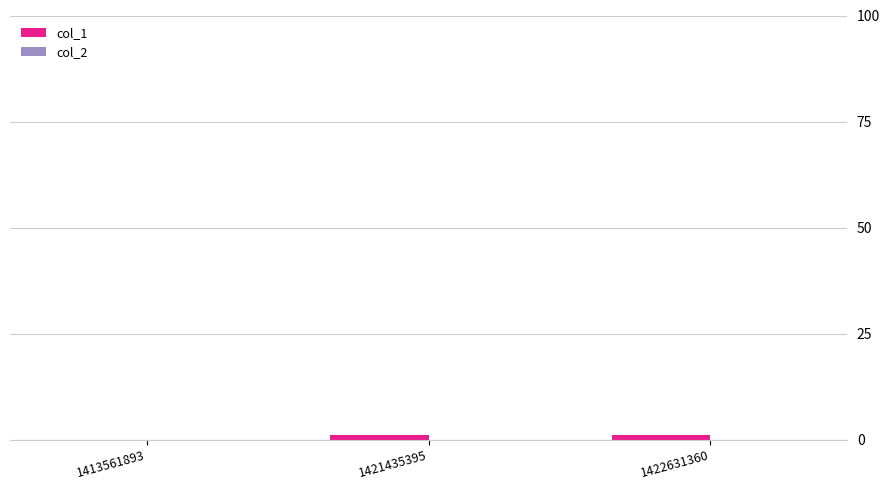

The chart shows a value of 0 at 1413561893. True or false?

True